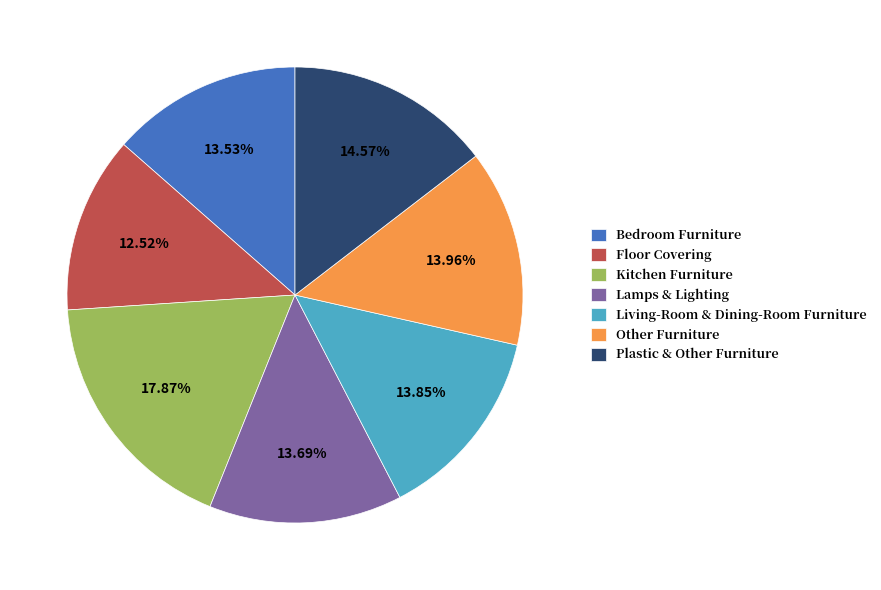

Which category has the biggest portion of the pie?

Kitchen Furniture